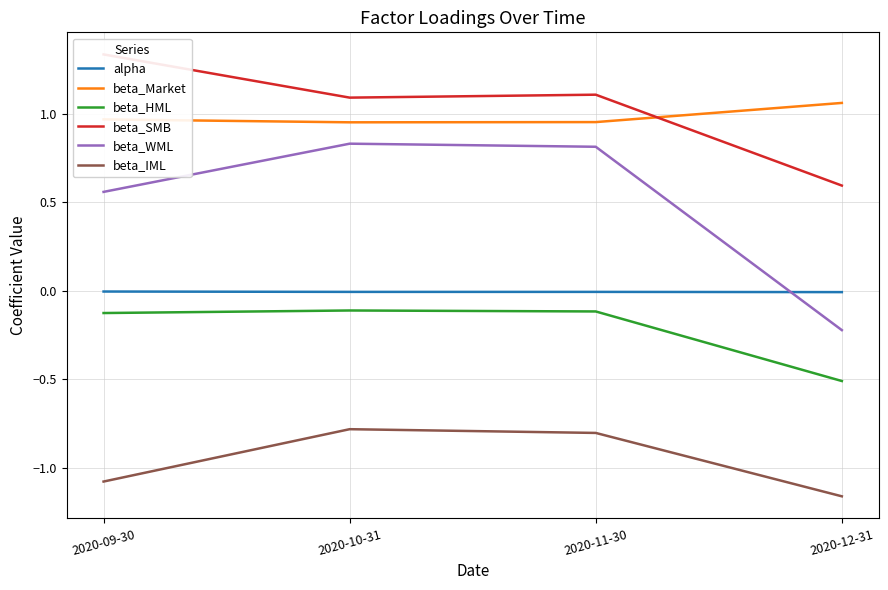

Where is the first local maximum for beta_WML?

2020-10-31